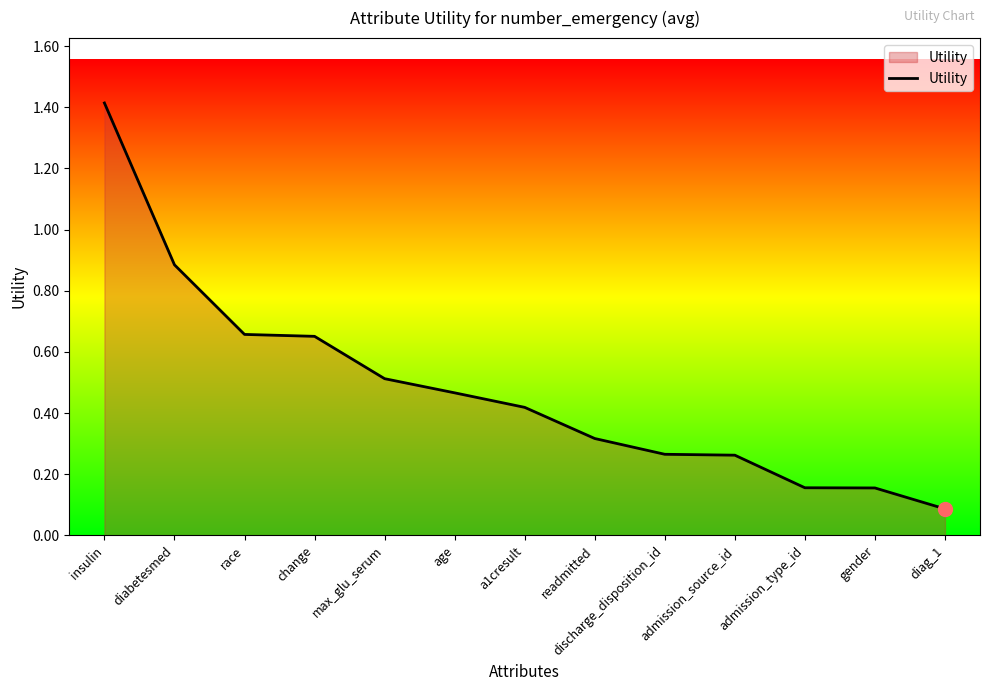

What value does the data have at insulin?

1.4